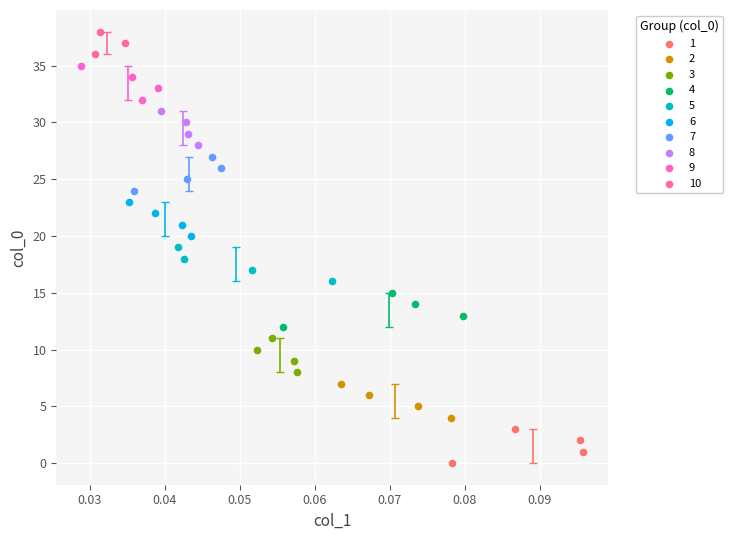

Which series contains the highest Y value?

10